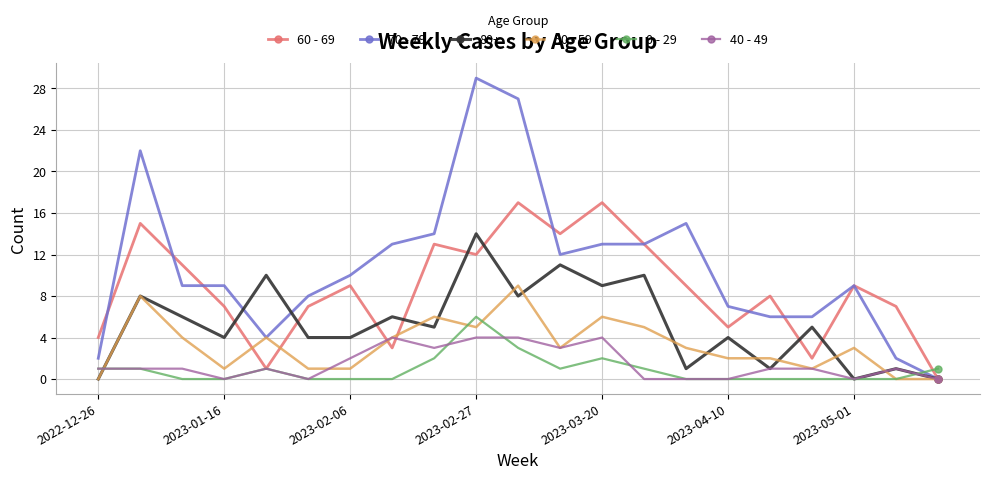

Which series has the largest range (max minus min)?

70 - 79